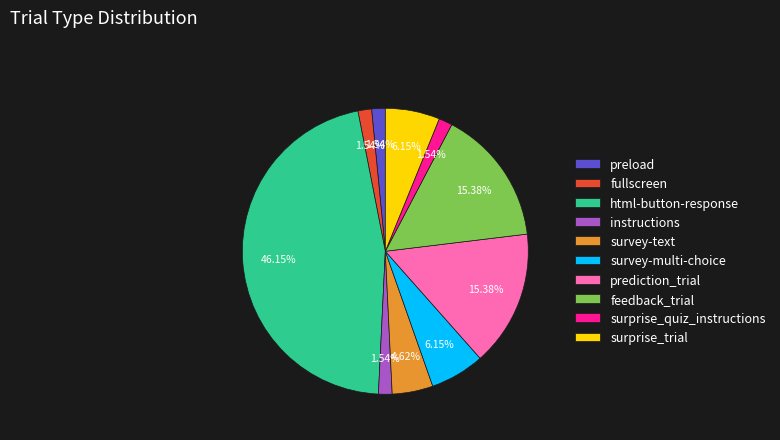

To the nearest percent, what is the difference between the largest and smallest slice percentages?

45%